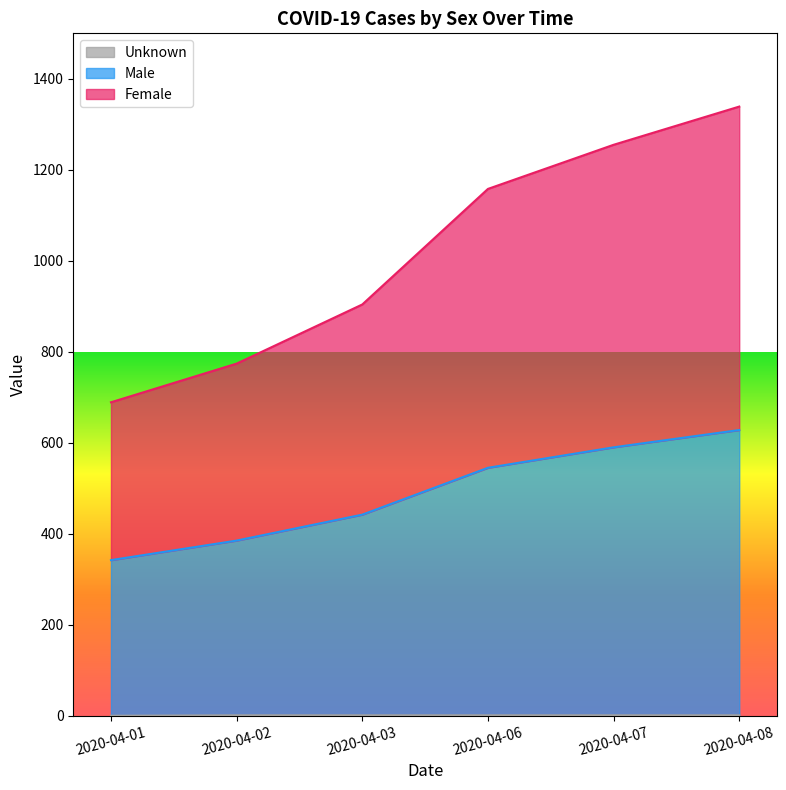

At how many categories does at least one series exceed 1302?

1